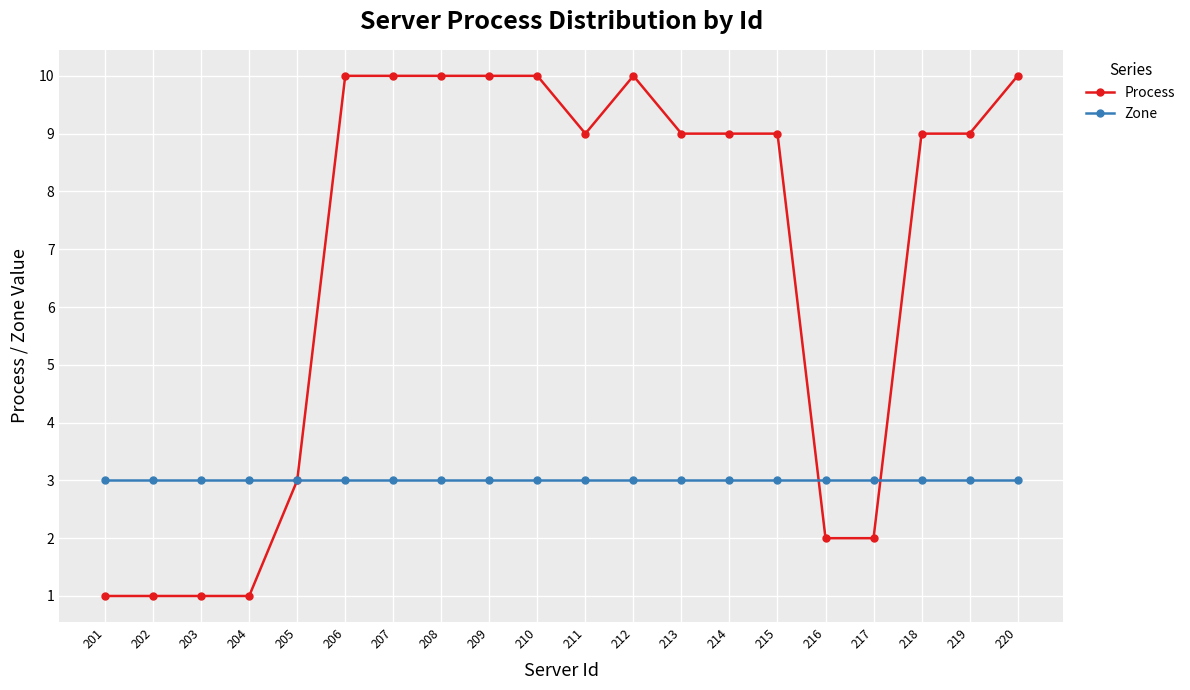

What is the total value across all series at 212?

13